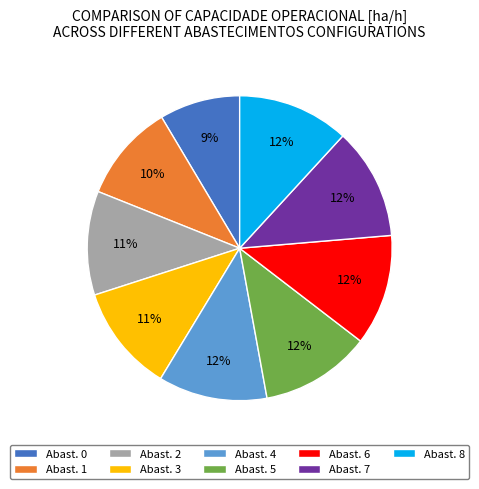

Is the sum of Abast. 5 and Abast. 1 greater than half?

No